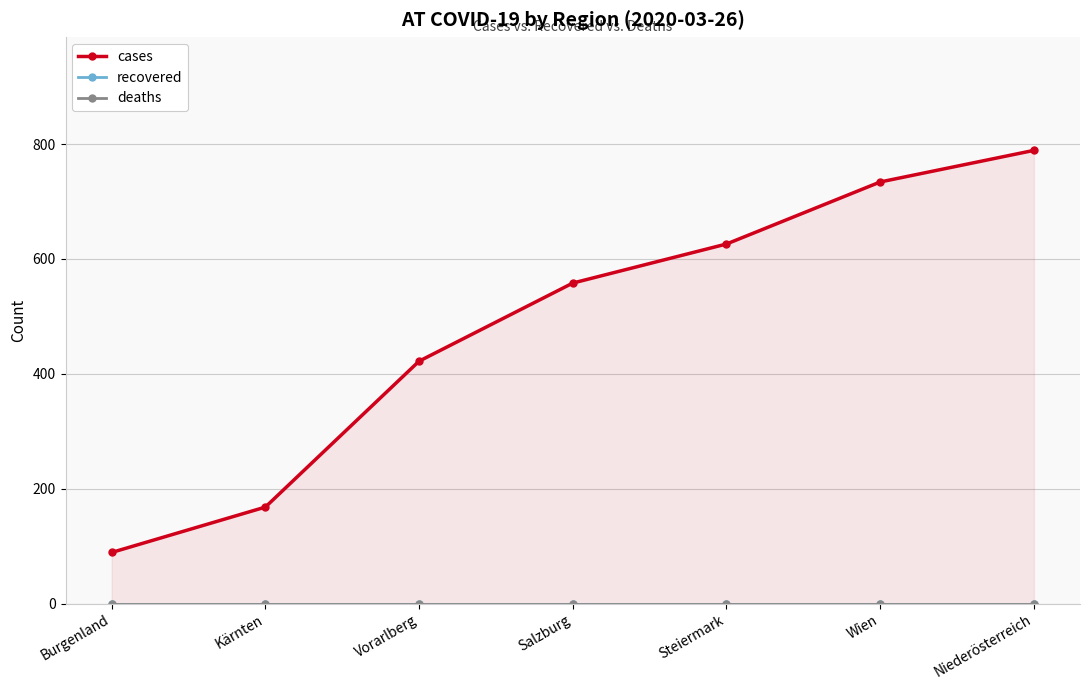

What position from the left is Salzburg?

4